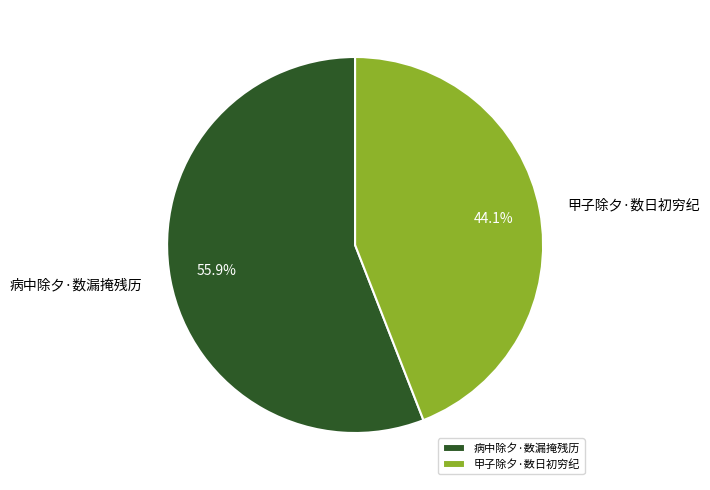

Is it true that 甲子除夕·数日初穷纪 is 31% of the pie?

False